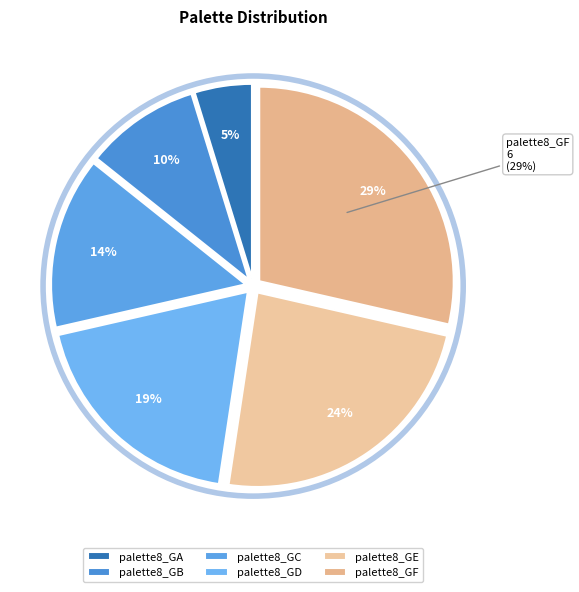

True or false: palette8_GD accounts for 19% of the total.

True